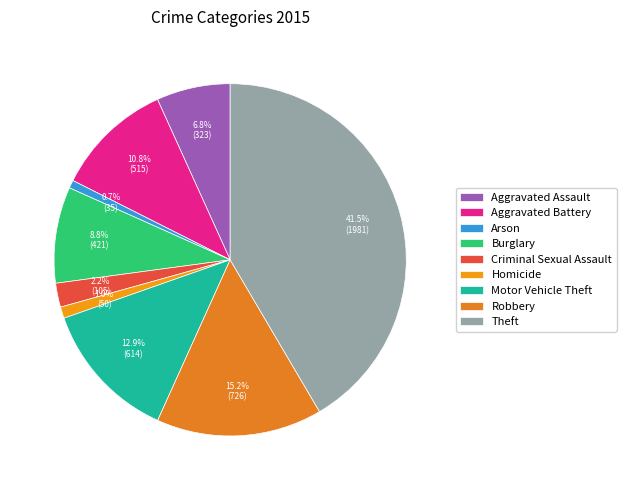

To the nearest percent, what percentage of the pie is Aggravated Battery?

11%